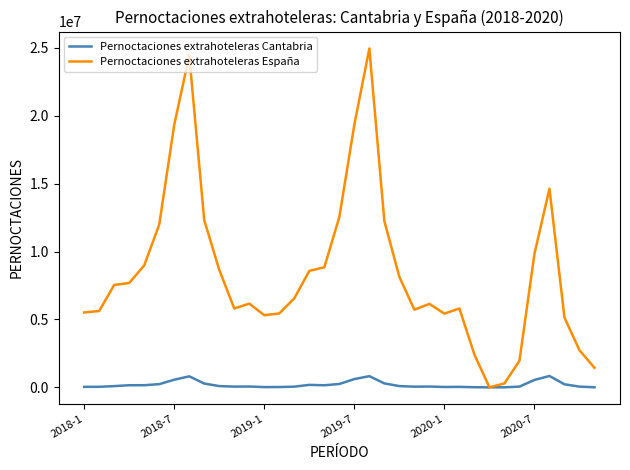

Which series has the largest range (max minus min)?

Pernoctaciones extrahoteleras España